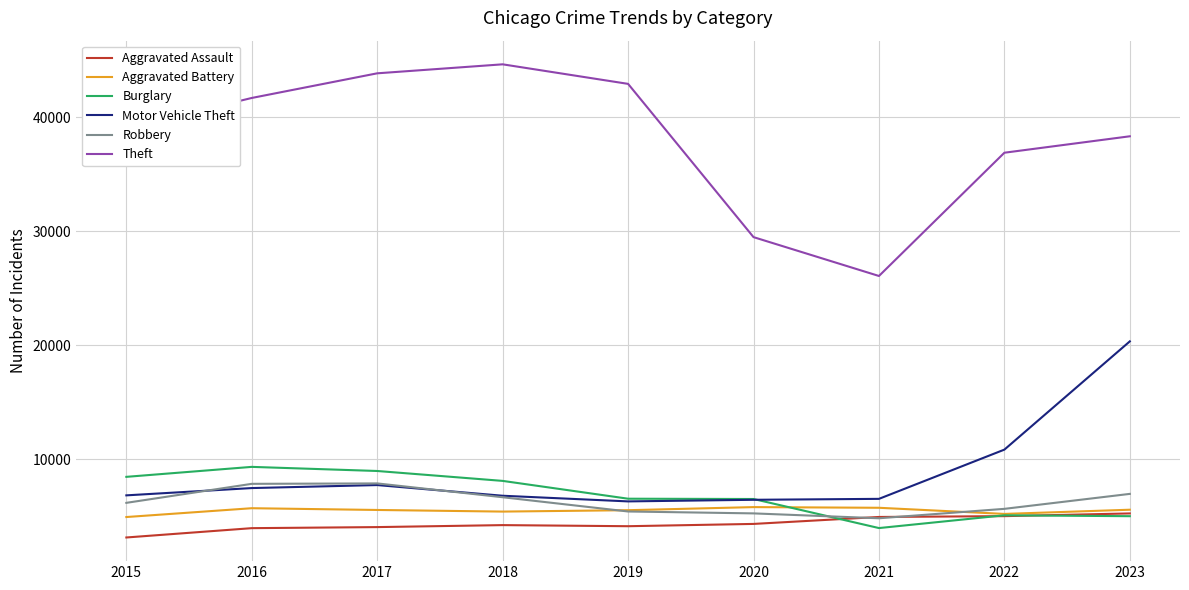

List the labels in order of Theft value, largest first.

2018, 2017, 2019, 2016, 2015, 2023, 2022, 2020, 2021